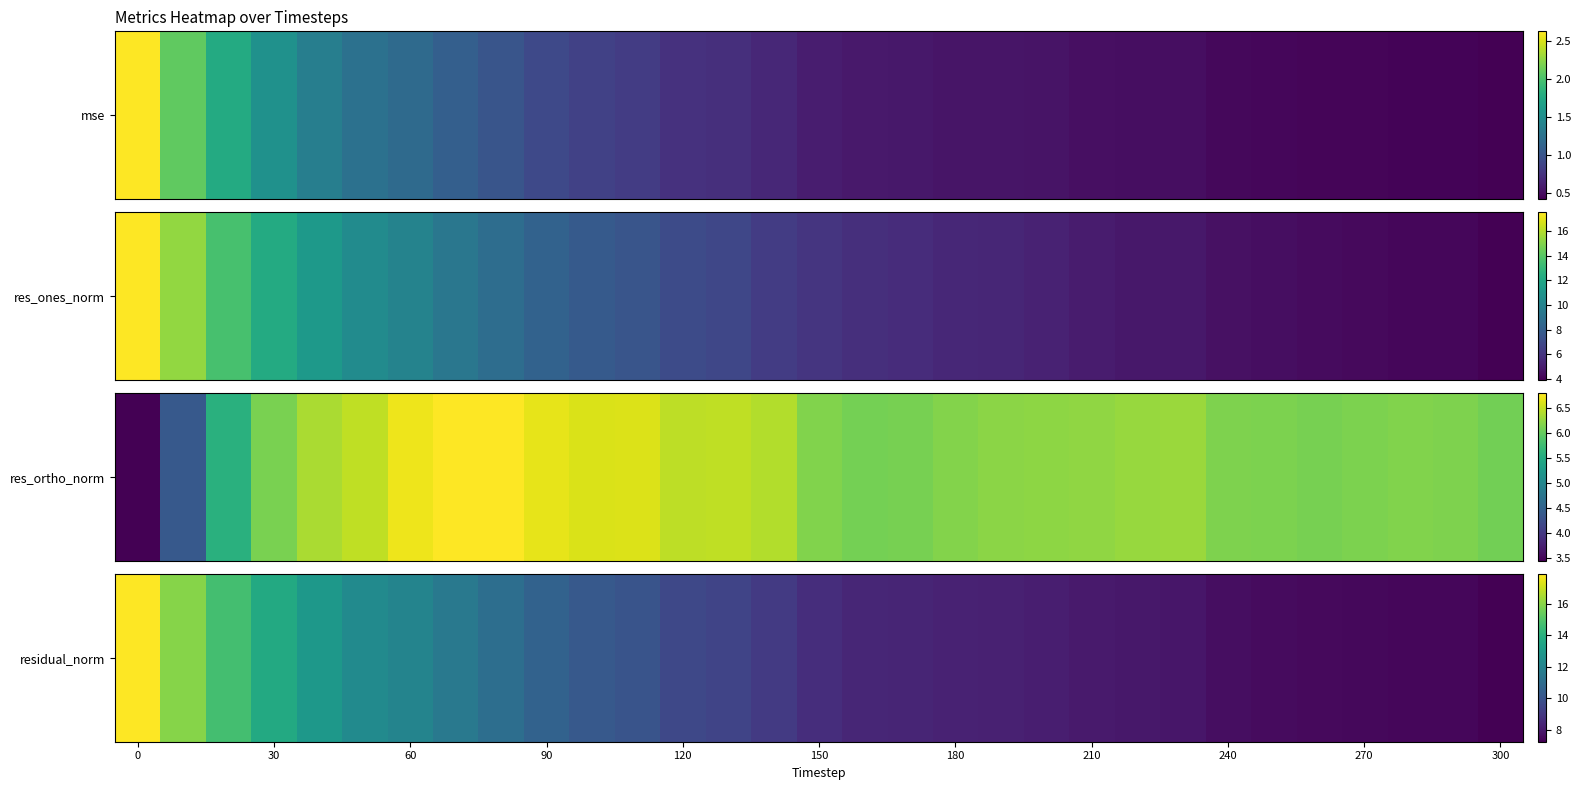

How many data points are above 8?

21